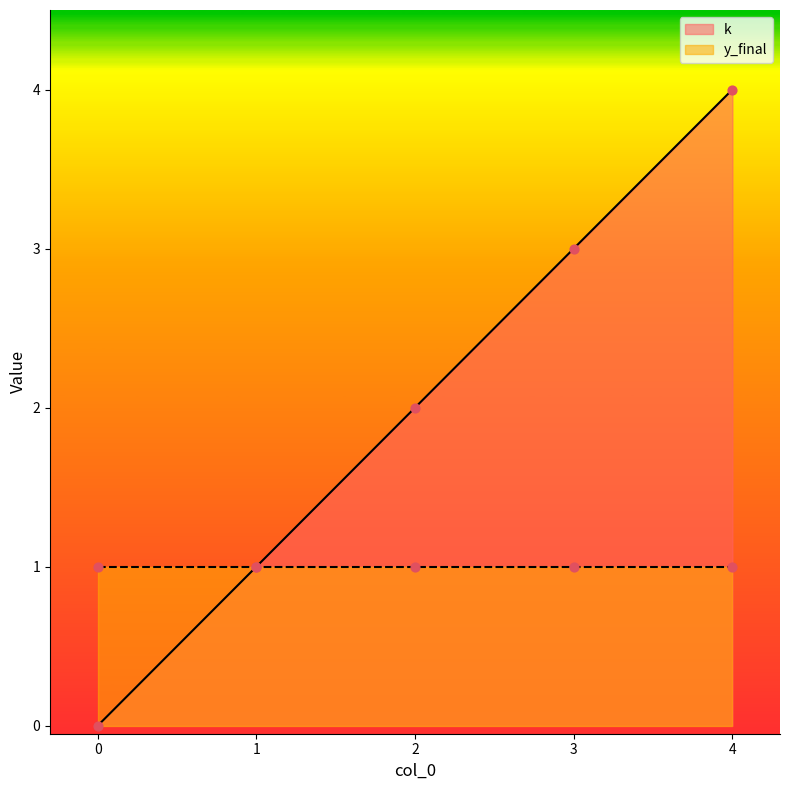

What is the change in value from 0 to 2?

+2